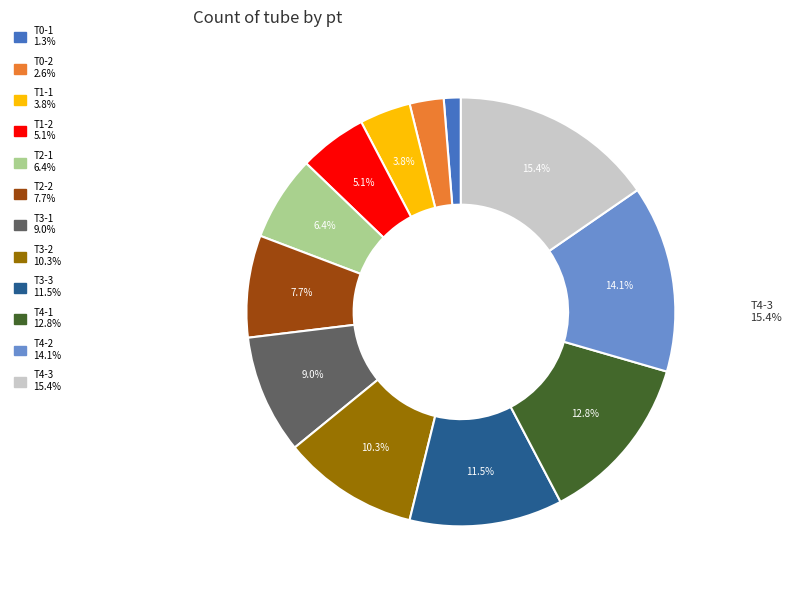

Which slice is the smallest?

T0-1